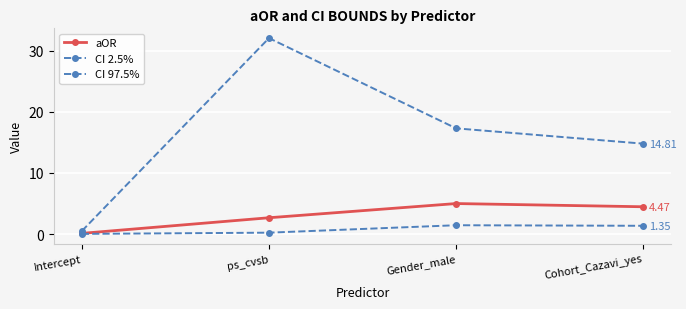

What is the spread (max minus min) of values at Gender_male?

15.9